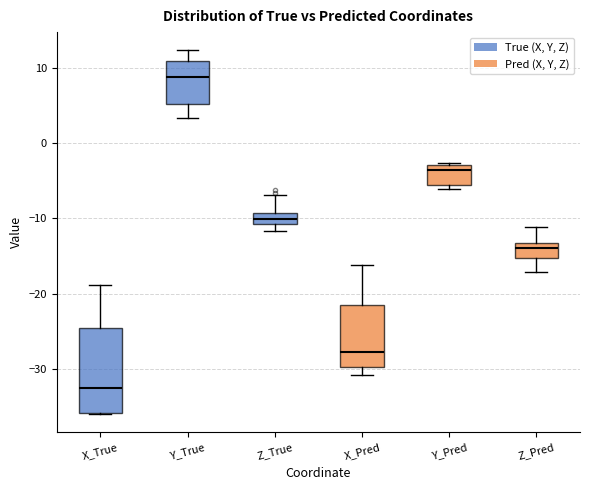

Reading left to right, transcribe this box plot: for each box, give where its median line is, the range the box spans, and where its two whiskers end, as read against the y-axis. The values are not printed on the chart, so give them approximately, as read against the axis.

X_True: median -32, box -36 to -24, whiskers -36 to -19
Y_True: median 9, box 5 to 11, whiskers 3 to 12
Z_True: median -10, box -11 to -9, whiskers -12 to -7
X_Pred: median -28, box -30 to -21, whiskers -31 to -16
Y_Pred: median -4, box -5 to -3, whiskers -6 to -3
Z_Pred: median -14, box -15 to -13, whiskers -17 to -11